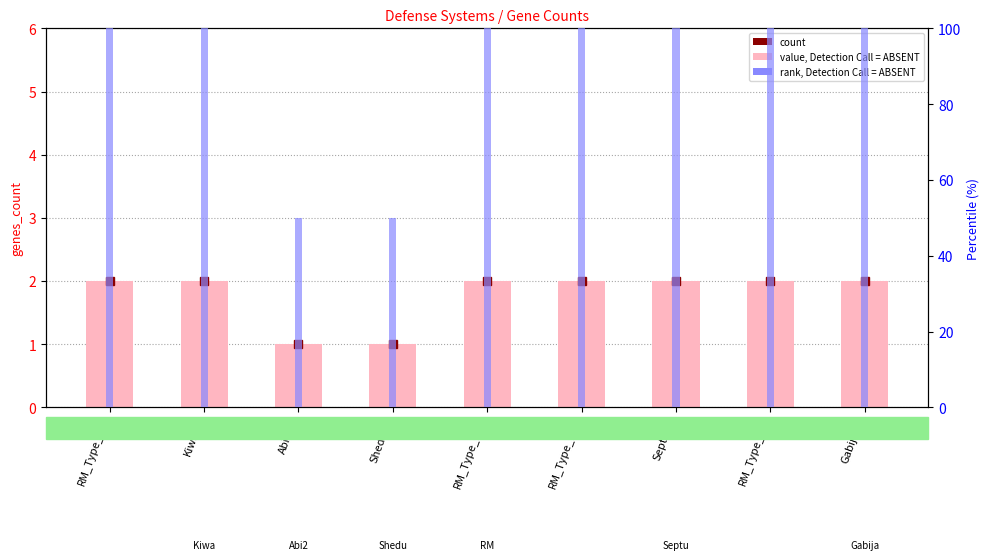

List the series in order of their peak value, highest first.

rank, Detection Call = ABSENT, genes_count